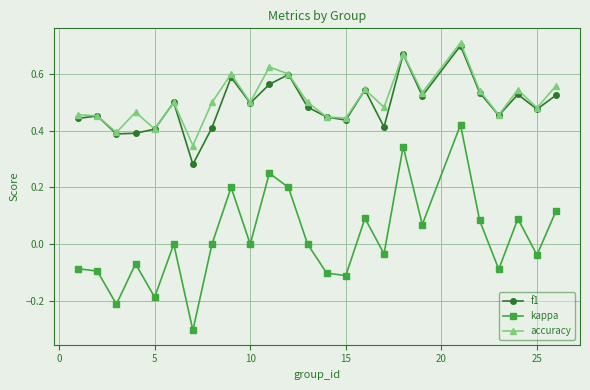

What is the smallest value displayed?

-0.3